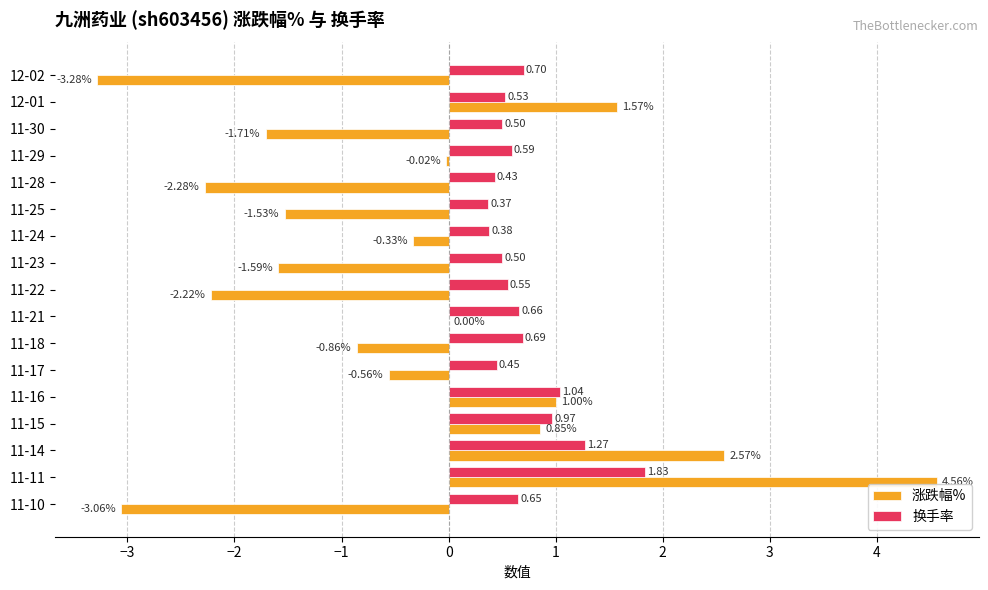

What is the sum of all 涨跌幅% values?

-6.9